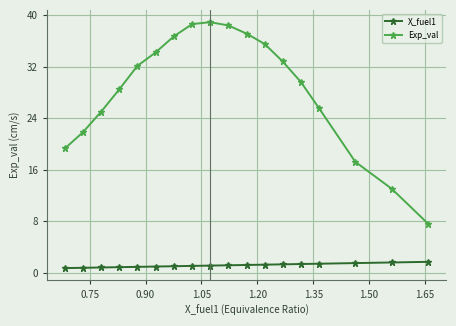

What is the sum of all Exp_val values?

511.8